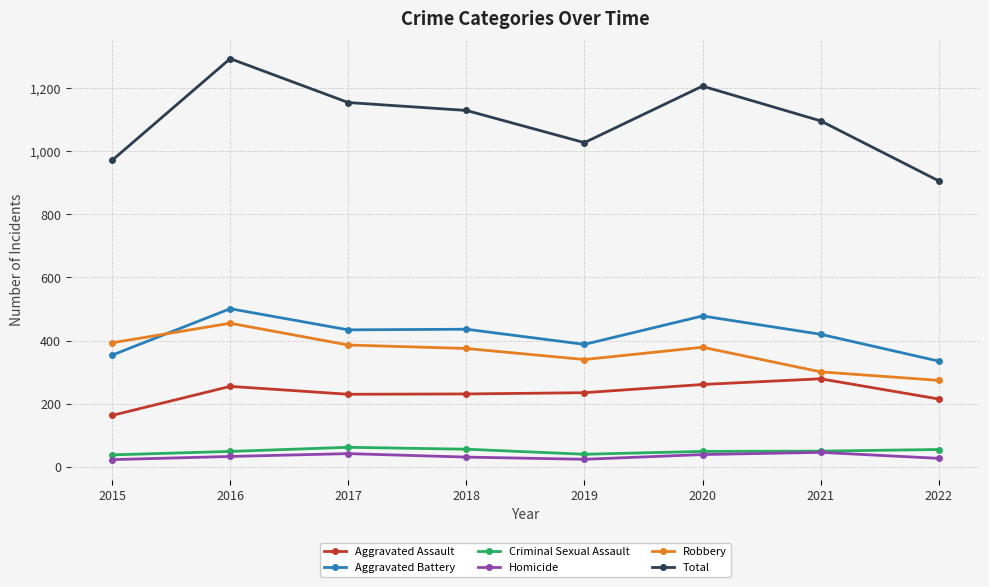

True or false: Robbery and Homicide intersect in this chart.

False